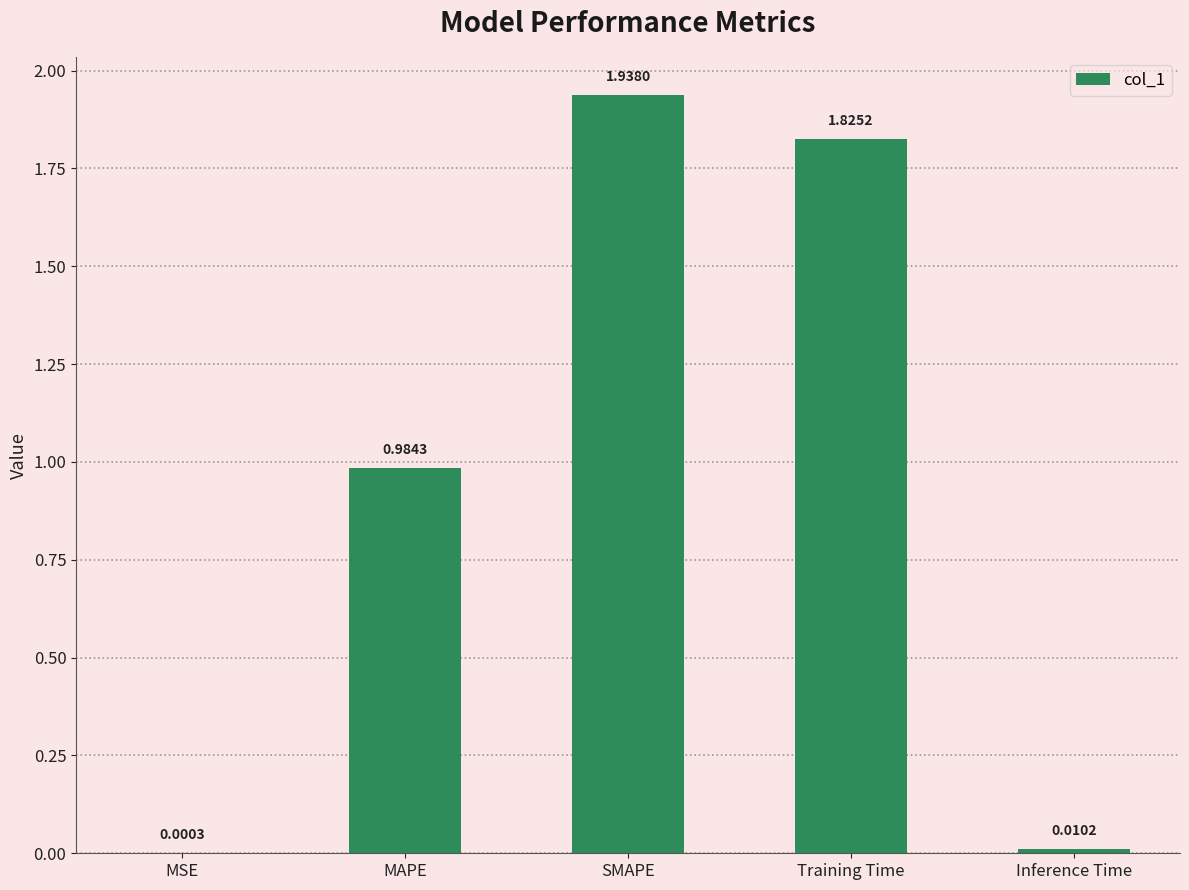

Between SMAPE and Training Time, which is larger?

SMAPE